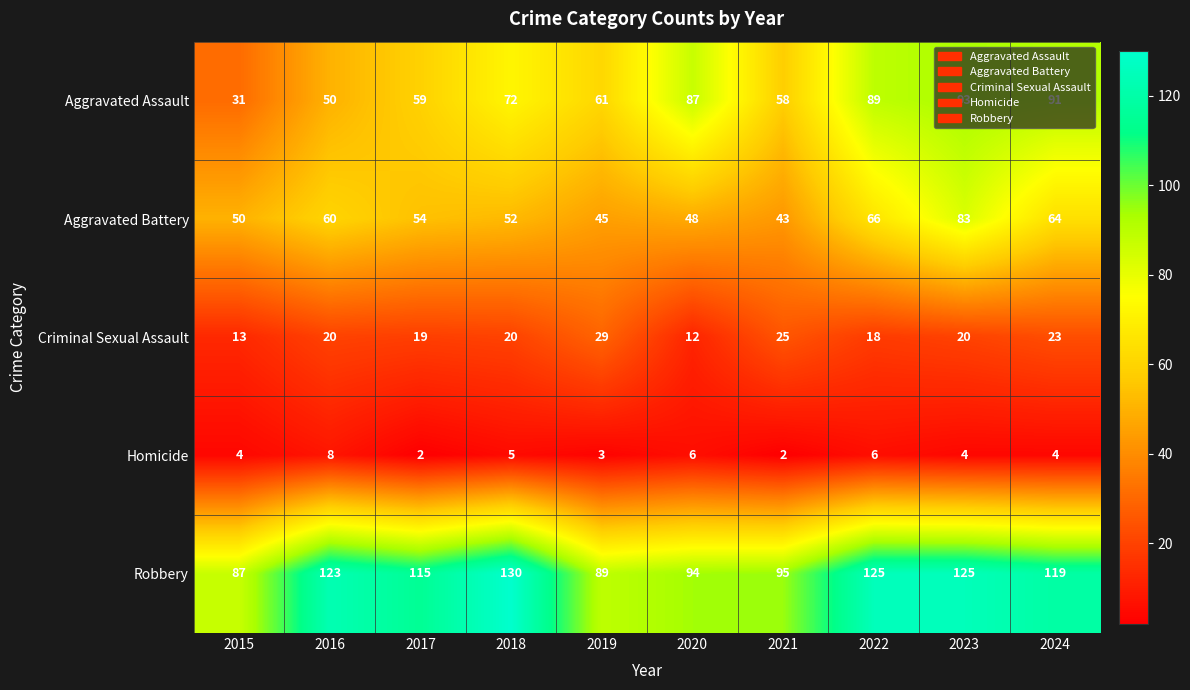

At which label is Aggravated Battery closest to 63?

2024